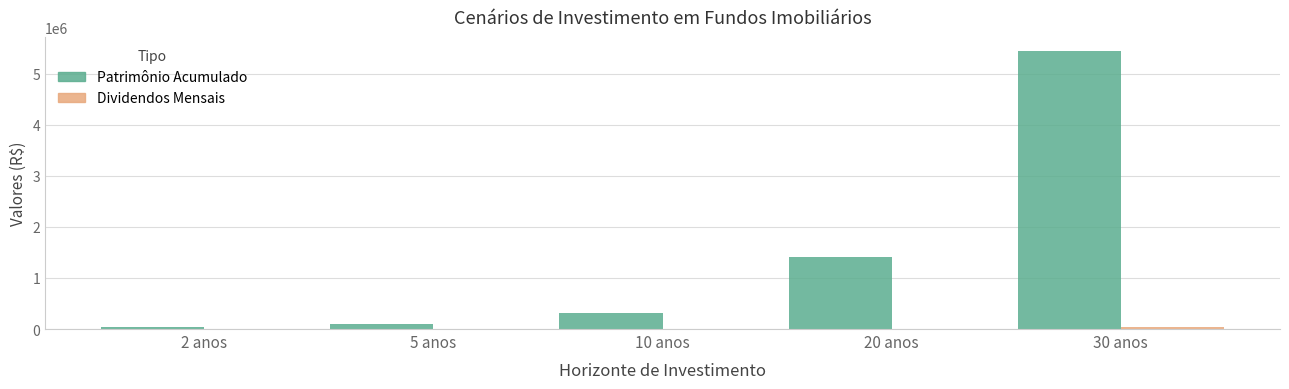

Between 2 anos and 10 anos, which series saw the biggest shift?

Patrimônio Acumulado